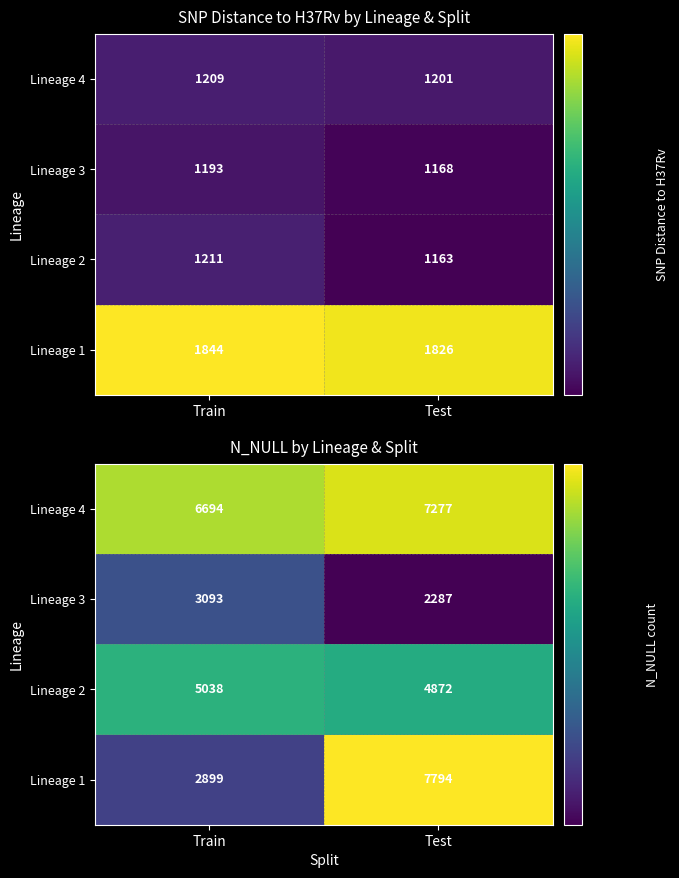

True or false: Lineage 1 has a value of 2899 at Train.

True